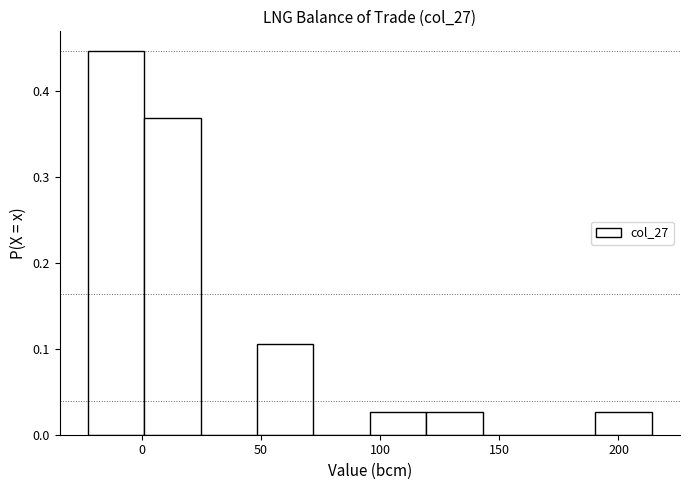

How tall is the bar that spans 95 to 120 on the x-axis? Neither the bar edges nor the heights are printed on the chart, so give them approximately, as read against the axes.

0.03